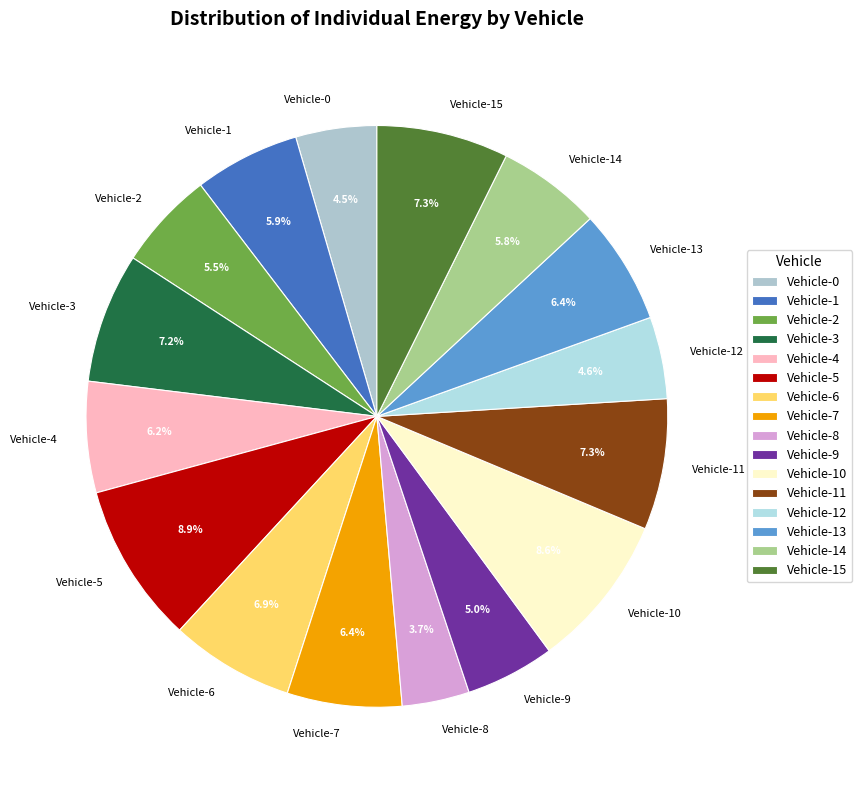

Between Vehicle-8 and Vehicle-12, which is larger?

Vehicle-12